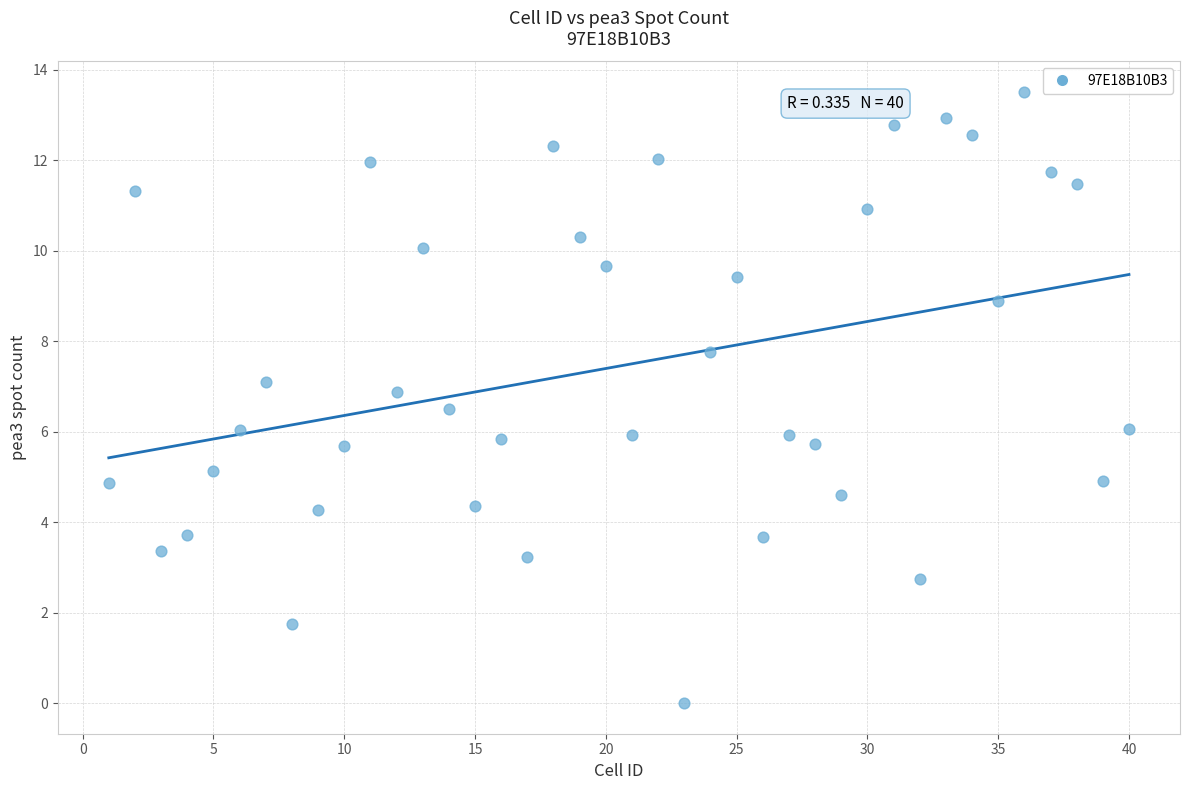

What is the range of X values (max minus min)?

39.0